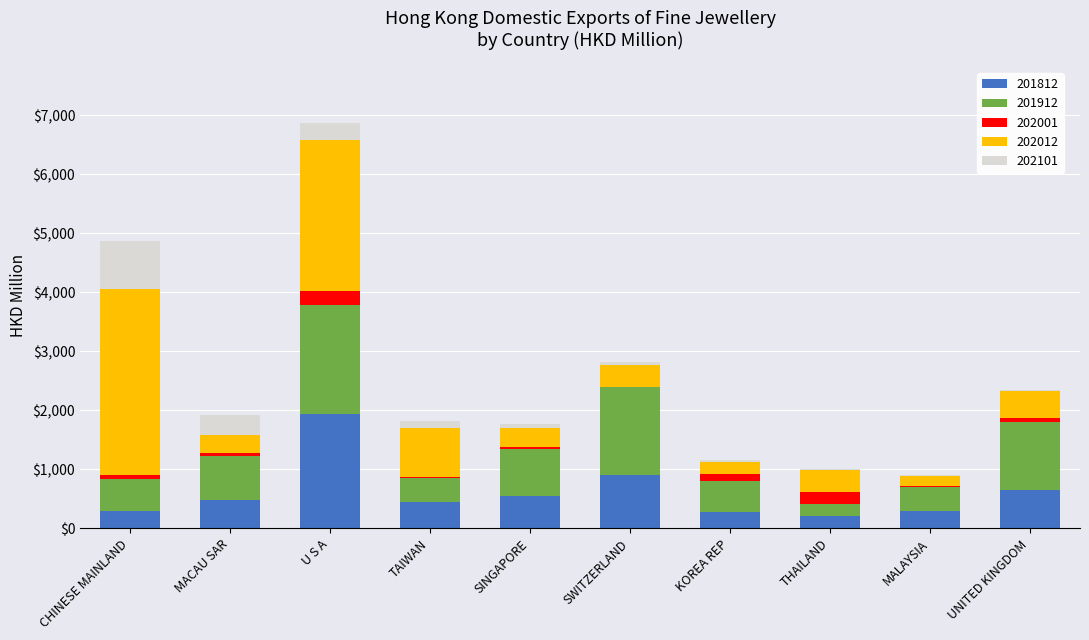

Which category has the highest value in the 201812 series?

U S A